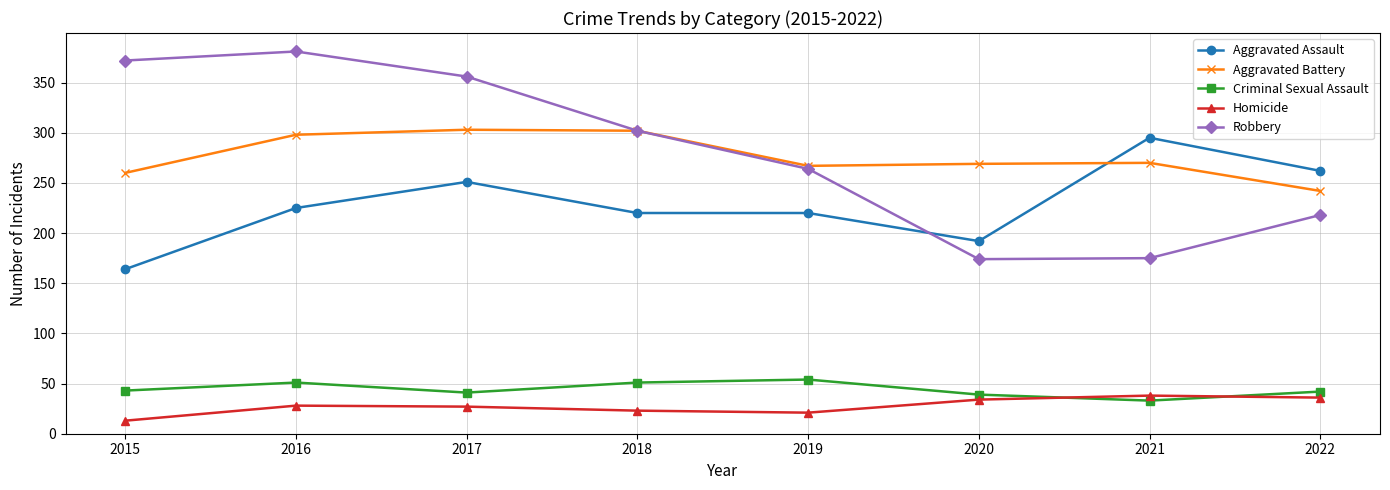

Which series has the widest spread of values?

Robbery